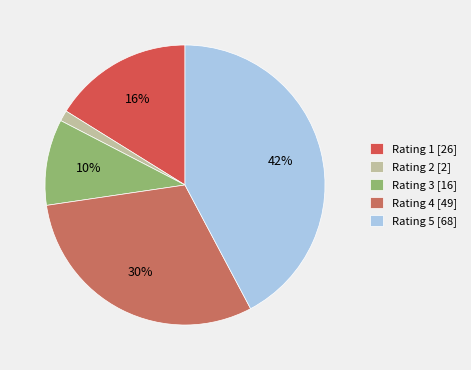

How many segments does this pie chart have?

5